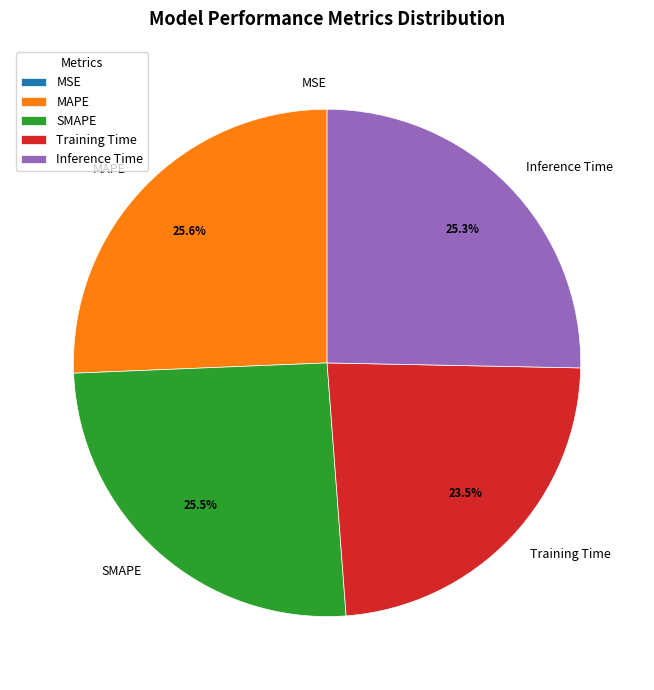

What is the total percentage of Training Time and MAPE?

49.1%